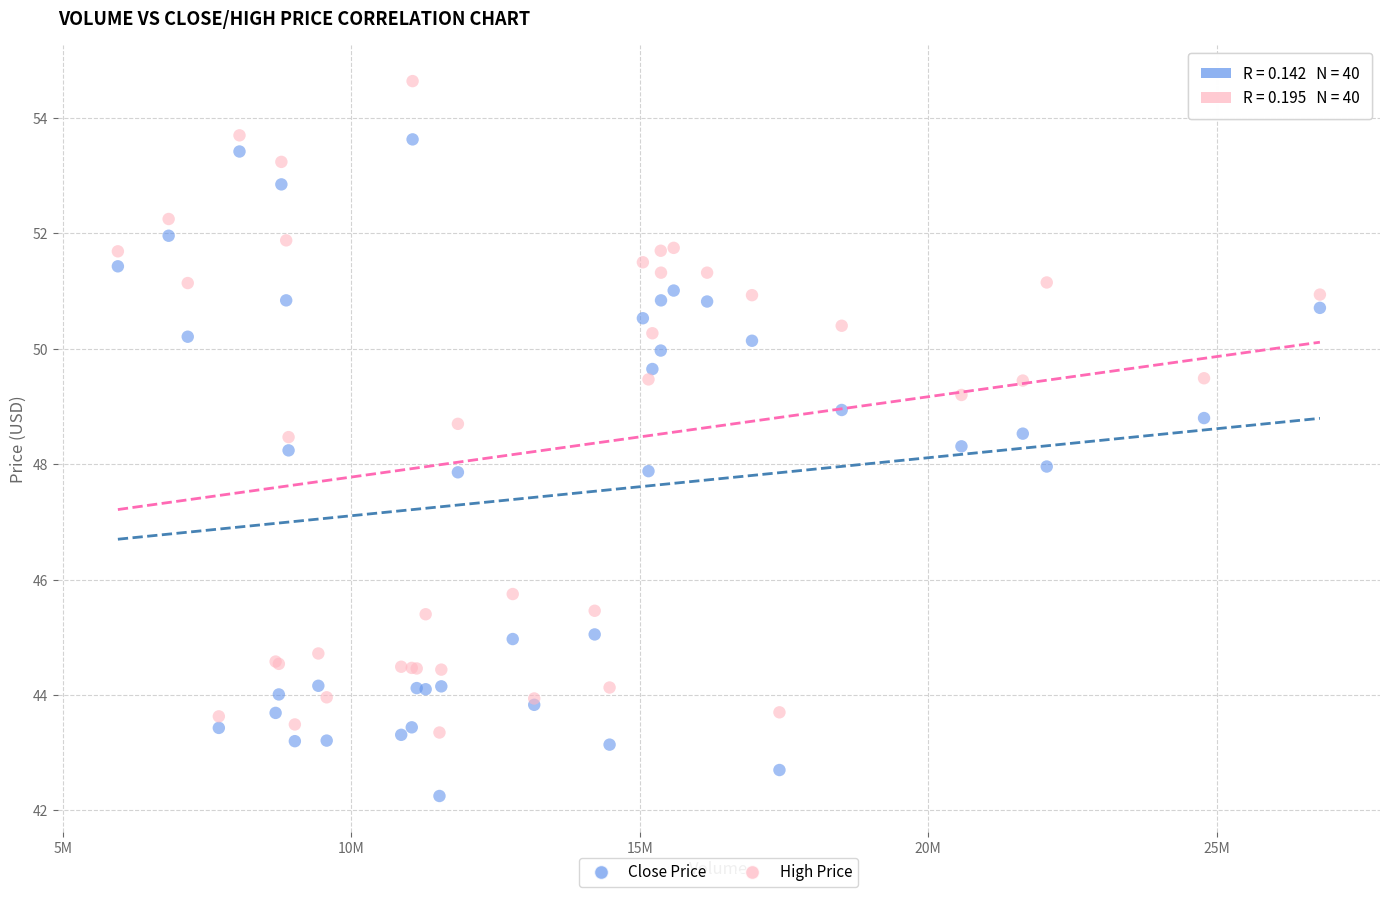

Which series reaches the maximum Y coordinate?

High Price